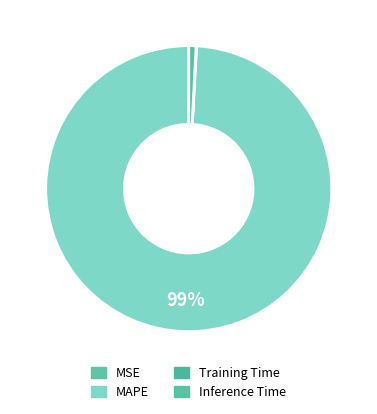

Is it true that MAPE is 99% of the pie?

True